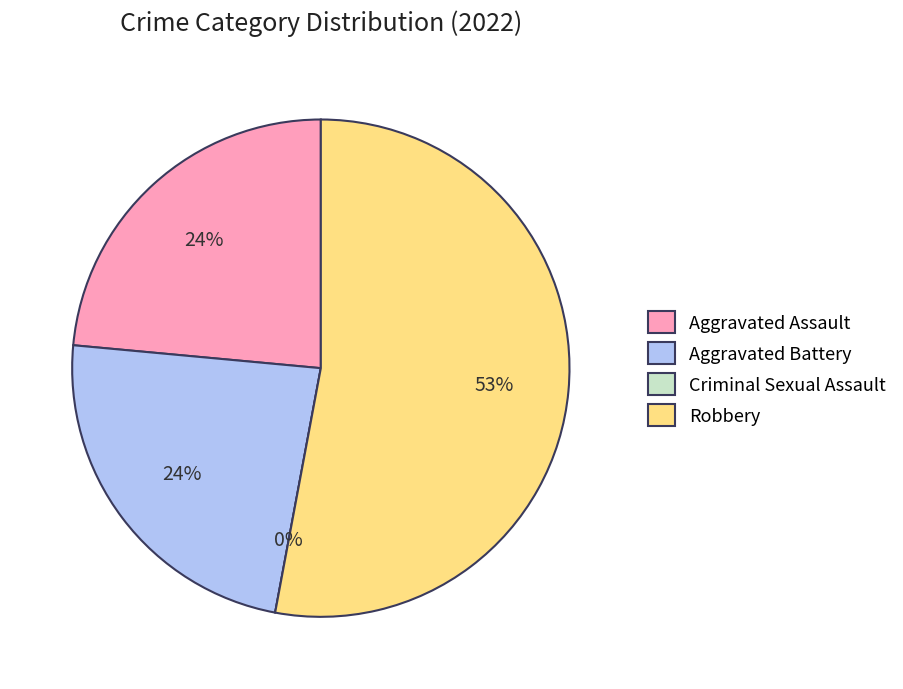

To the nearest percent, what is the difference between the Criminal Sexual Assault and Aggravated Battery slice percentages?

24%